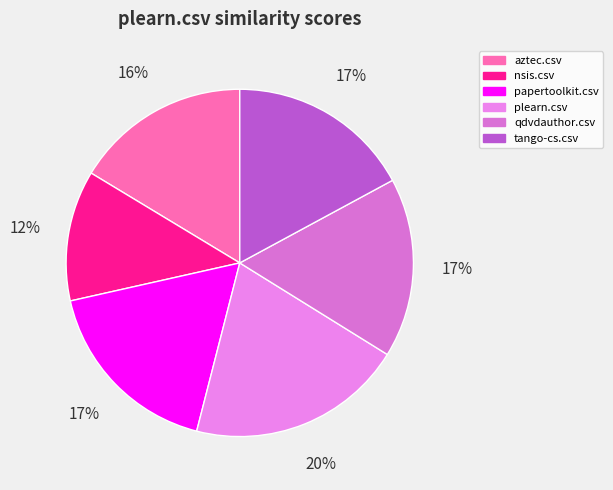

What is the smallest slice in the pie chart?

nsis.csv